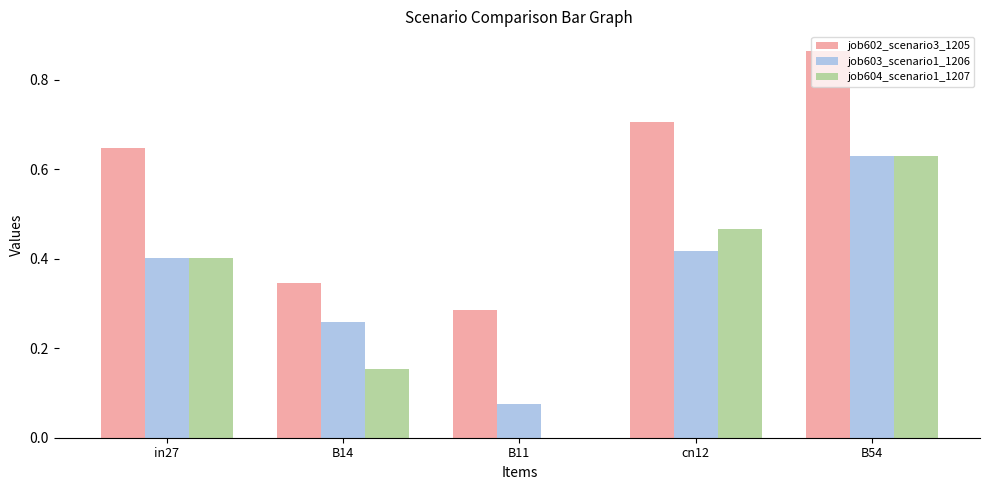

Which series has the largest range (max minus min)?

job604_scenario1_1207